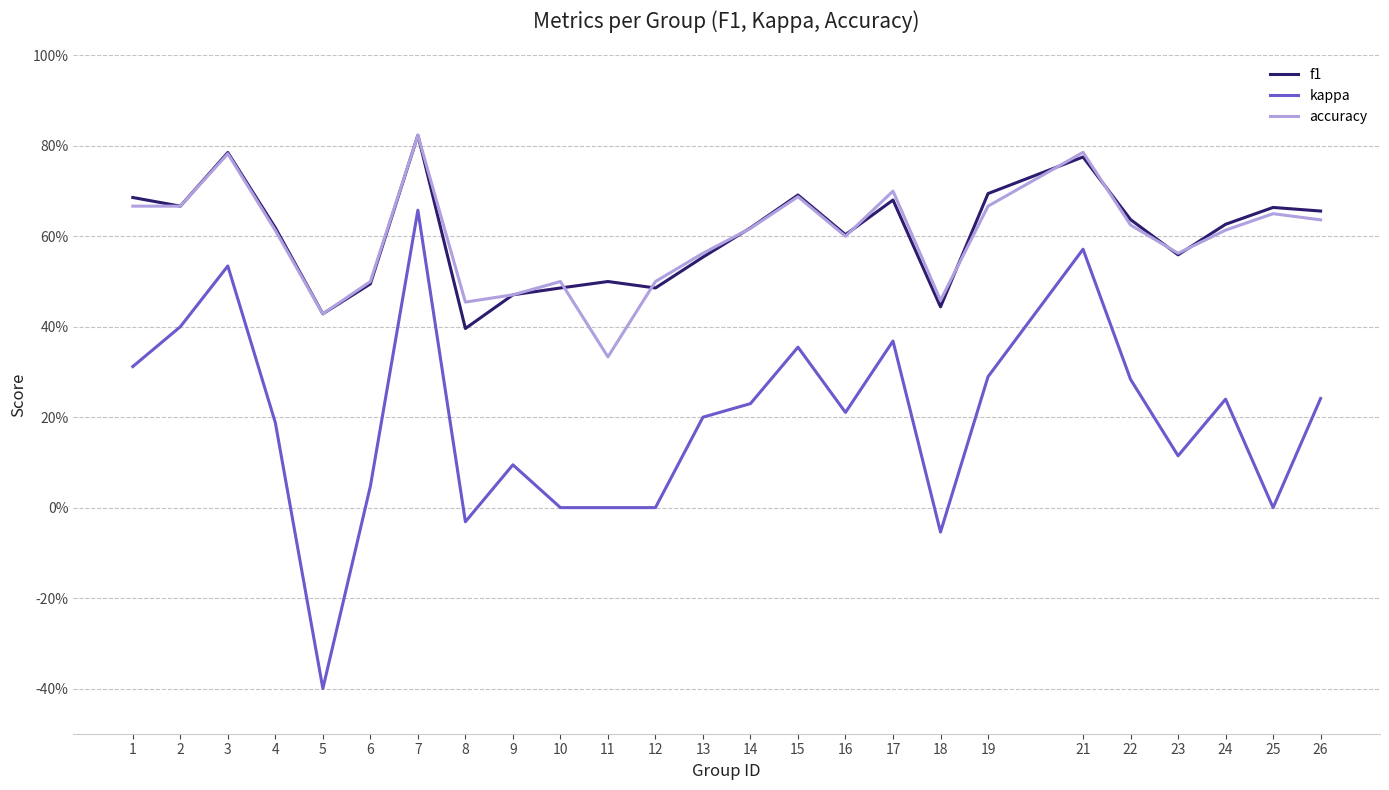

What is the difference between the second highest and second lowest values in the accuracy series?

0.4